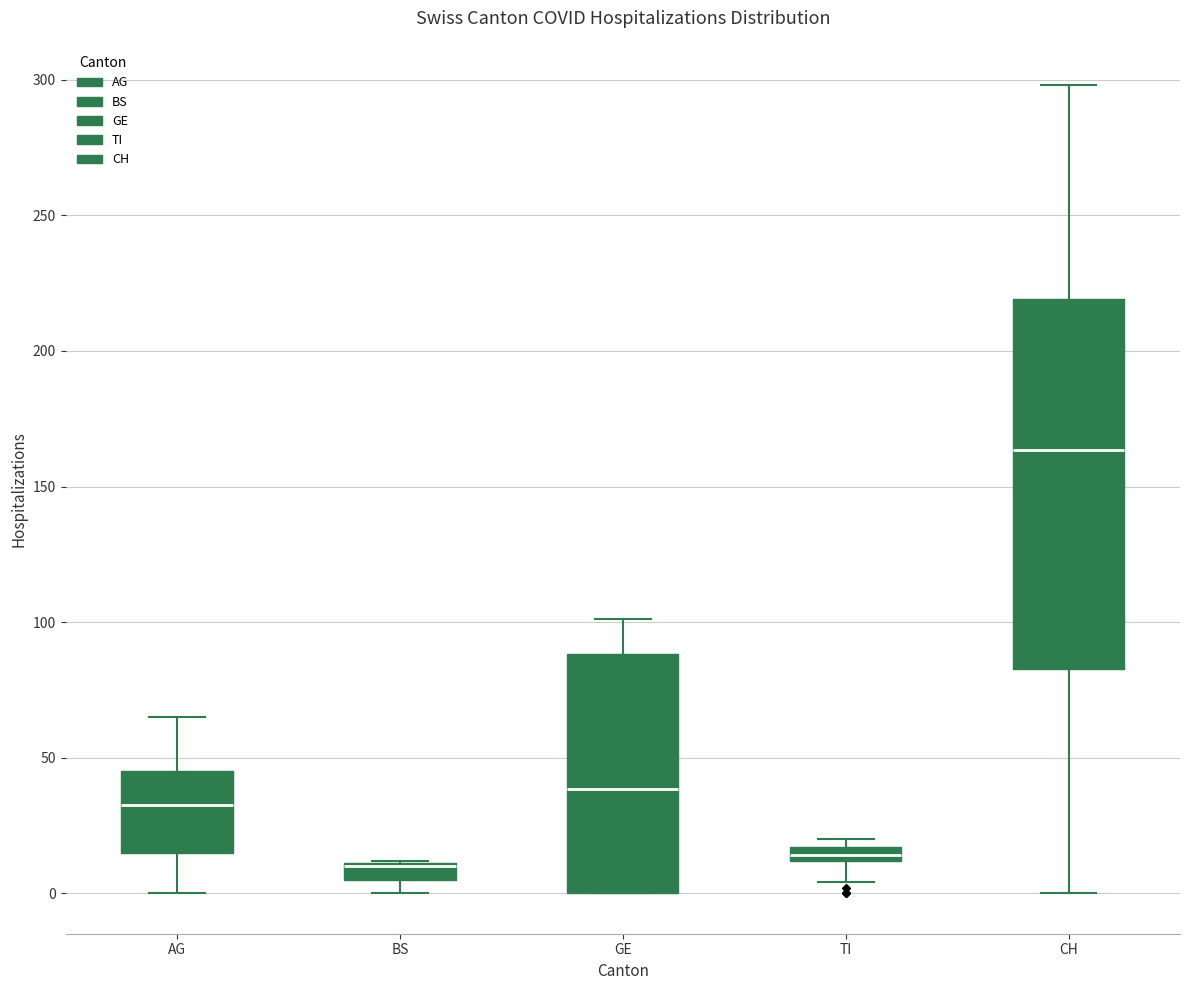

Where is the lower edge of the box for GE on the y-axis? The values are not printed on the chart, so give them approximately, as read against the axis.

0